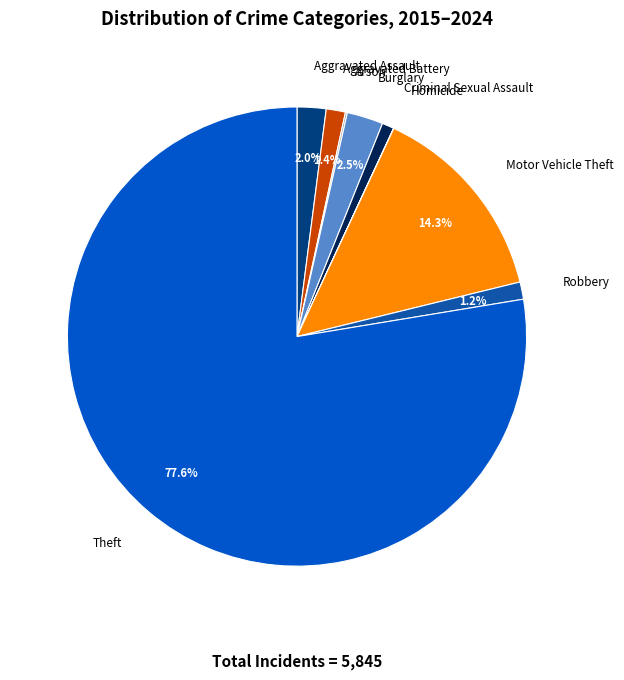

True or false: Criminal Sexual Assault accounts for 1% of the total.

True